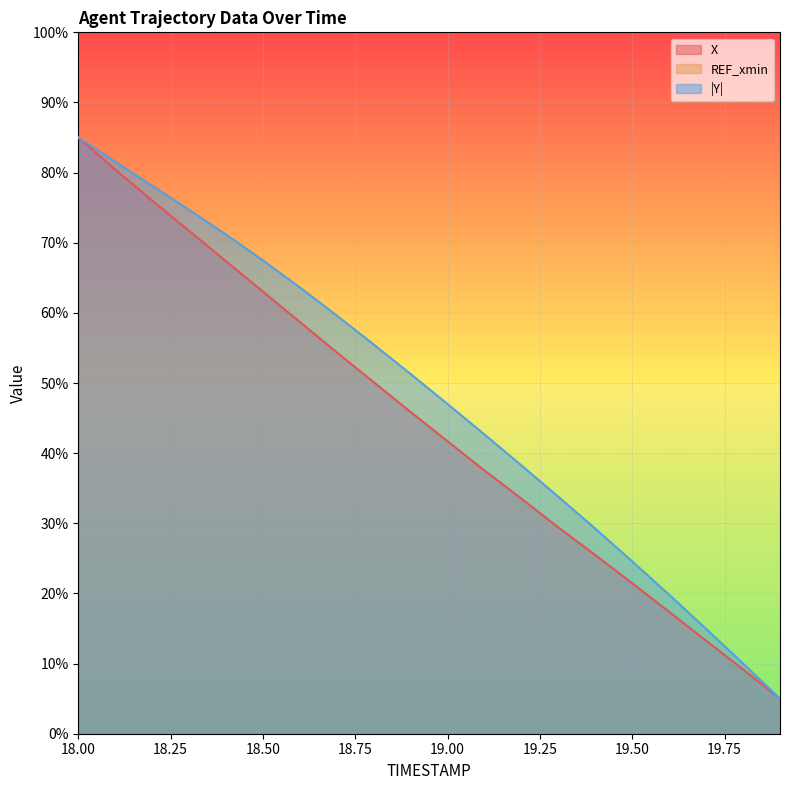

Reading left to right, list all the values displayed in this chart.

X: 18.0=85.0	18.1=80.4	18.2=76.0	18.3=71.7	18.4=67.4	18.5=63.0	18.6=58.7	18.7=54.4	18.8=50.1	18.9=45.9	19.0=41.7	19.1=37.5	19.2=33.5	19.3=29.4	19.4=25.5	19.5=21.5	19.6=17.4	19.7=13.3	19.8=9.2	19.9=5.0
Y: 18.0=85.0	18.1=81.6	18.2=78.1	18.3=74.7	18.4=71.2	18.5=67.5	18.6=63.6	18.7=59.6	18.8=55.5	18.9=51.3	19.0=47.0	19.1=42.7	19.2=38.2	19.3=33.8	19.4=29.2	19.5=24.6	19.6=19.8	19.7=14.9	19.8=10.0	19.9=5.0